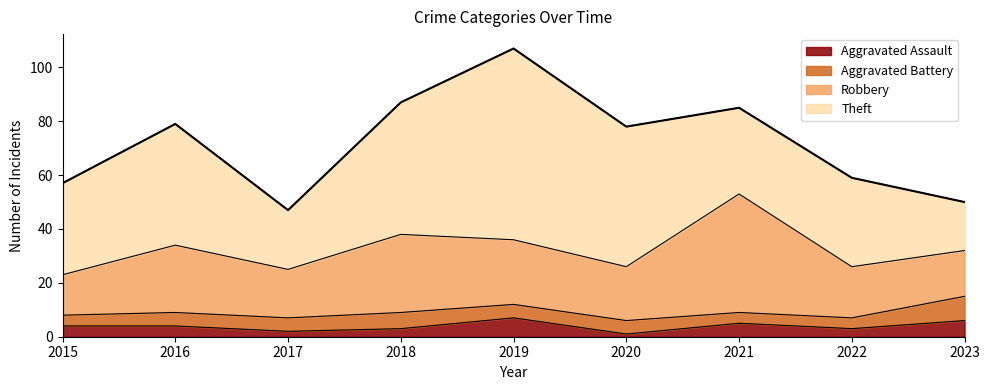

List the series in order of their peak value, lowest first.

Aggravated Assault, Aggravated Battery, Robbery, Theft